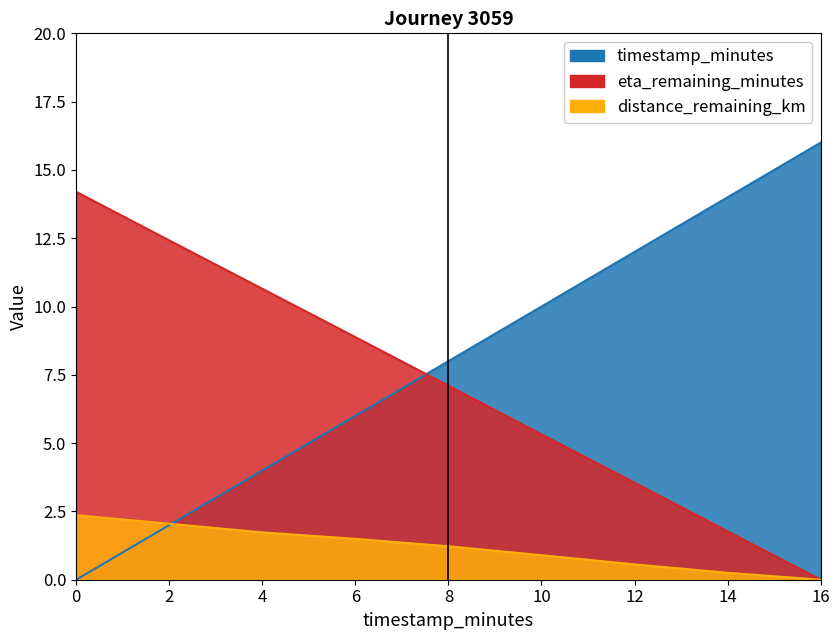

Reading left to right, list all the values displayed in this chart.

eta_remaining_minutes: 14.2	12.4	10.7	8.9	7.1	5.3	3.5	1.8	0.0
distance_remaining_km: 2.4	2.0	1.7	1.5	1.2	0.9	0.6	0.3	0.0
timestamp_minutes: 0.0	2.0	4.0	6.0	8.0	10.0	12.0	14.0	16.0